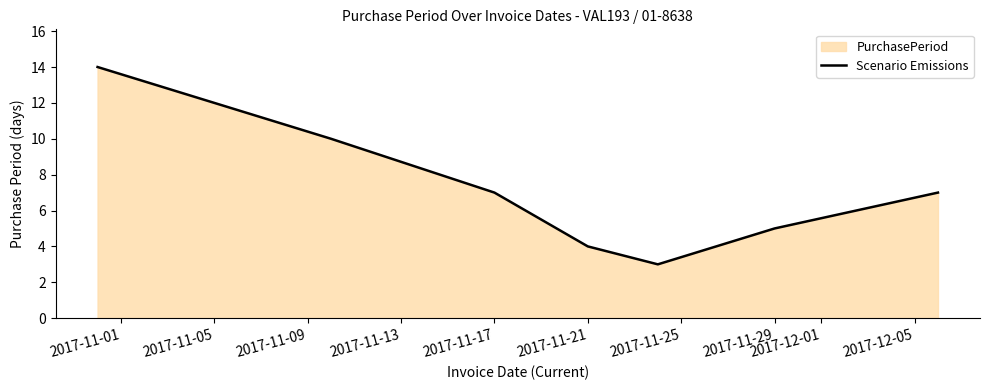

What is the maximum value shown in the chart?

14